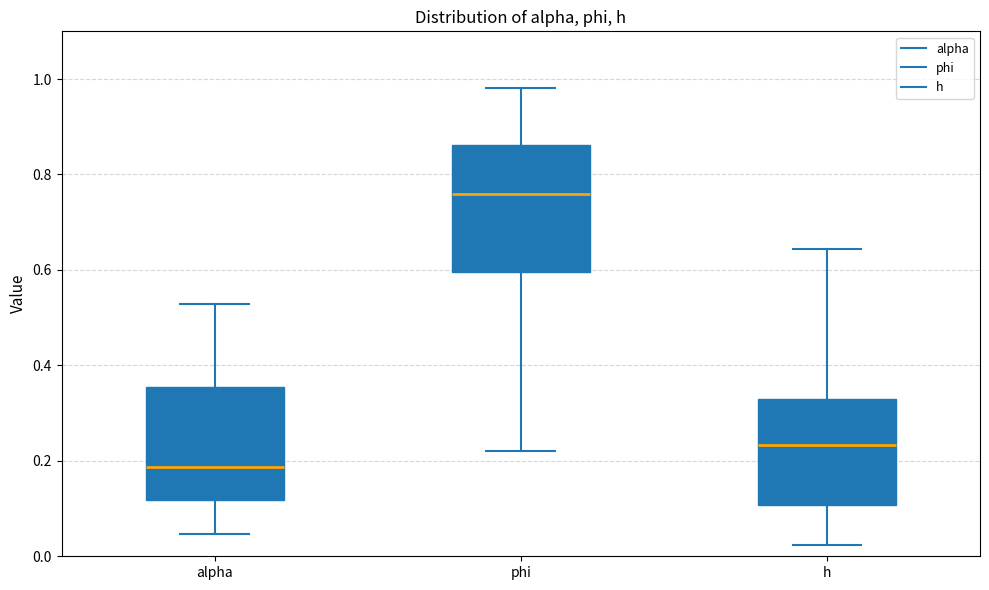

Reading left to right, read every box against the y-axis: the position of its median line, the range the box covers, and the ends of its whiskers. The values are not printed on the chart, so give them approximately, as read against the axis.

alpha: median 0.18, box 0.12 to 0.36, whiskers 0.04 to 0.52
phi: median 0.76, box 0.60 to 0.86, whiskers 0.22 to 0.98
h: median 0.24, box 0.10 to 0.34, whiskers 0.02 to 0.64